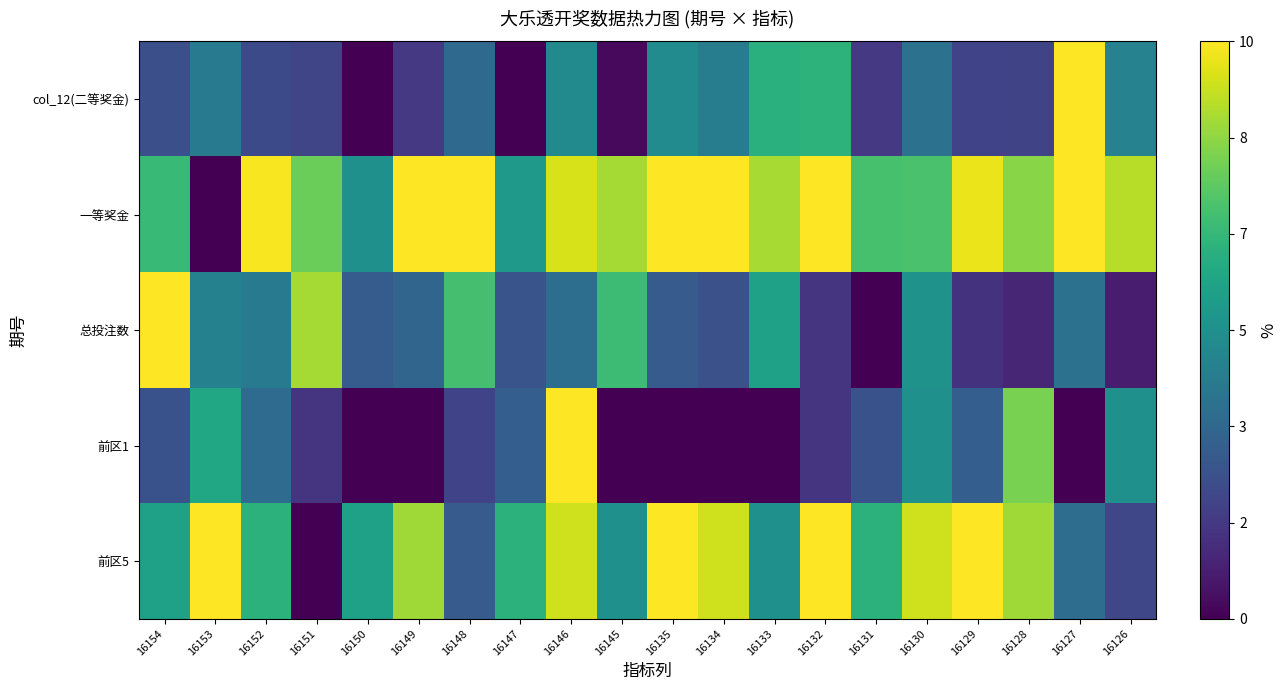

Reading left to right, list all the values displayed in this chart.

col_12(二等奖金): 16154=0.2	16153=0.4	16152=0.2	16151=0.2	16150=0.0	16149=0.2	16148=0.3	16147=0.0	16146=0.5	16145=0.0	16135=0.5	16134=0.4	16133=0.6	16132=0.6	16131=0.2	16130=0.4	16129=0.2	16128=0.2	16127=1.0	16126=0.4
一等奖金: 16154=0.7	16153=0.0	16152=1.0	16151=0.8	16150=0.5	16149=1.0	16148=1.0	16147=0.5	16146=0.9	16145=0.9	16135=1.0	16134=1.0	16133=0.9	16132=1.0	16131=0.7	16130=0.7	16129=1.0	16128=0.8	16127=1.0	16126=0.9
总投注数: 16154=1.0	16153=0.4	16152=0.4	16151=0.9	16150=0.3	16149=0.3	16148=0.7	16147=0.3	16146=0.4	16145=0.7	16135=0.3	16134=0.2	16133=0.6	16132=0.2	16131=0.0	16130=0.5	16129=0.1	16128=0.1	16127=0.4	16126=0.1
前区1: 16154=0.2	16153=0.6	16152=0.3	16151=0.1	16150=0.0	16149=0.0	16148=0.2	16147=0.3	16146=1.0	16145=0.0	16135=0.0	16134=0.0	16133=0.0	16132=0.1	16131=0.2	16130=0.5	16129=0.3	16128=0.8	16127=0.0	16126=0.5
前区5: 16154=0.6	16153=1.0	16152=0.6	16151=0.0	16150=0.6	16149=0.9	16148=0.3	16147=0.6	16146=0.9	16145=0.5	16135=1.0	16134=0.9	16133=0.5	16132=1.0	16131=0.6	16130=0.9	16129=1.0	16128=0.9	16127=0.4	16126=0.2